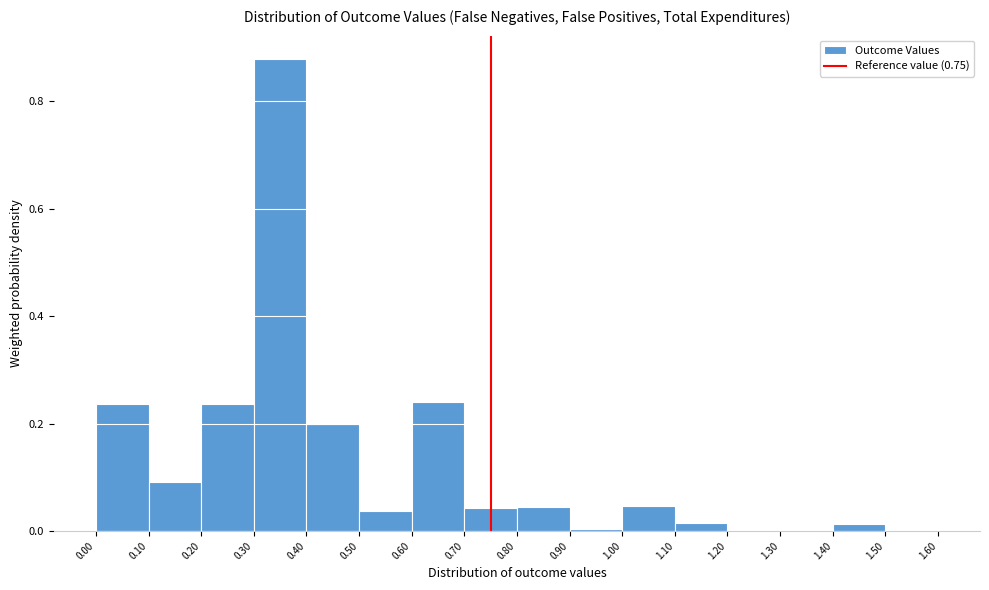

Over which range of the x-axis is the bar tallest?

0.30 to 0.40